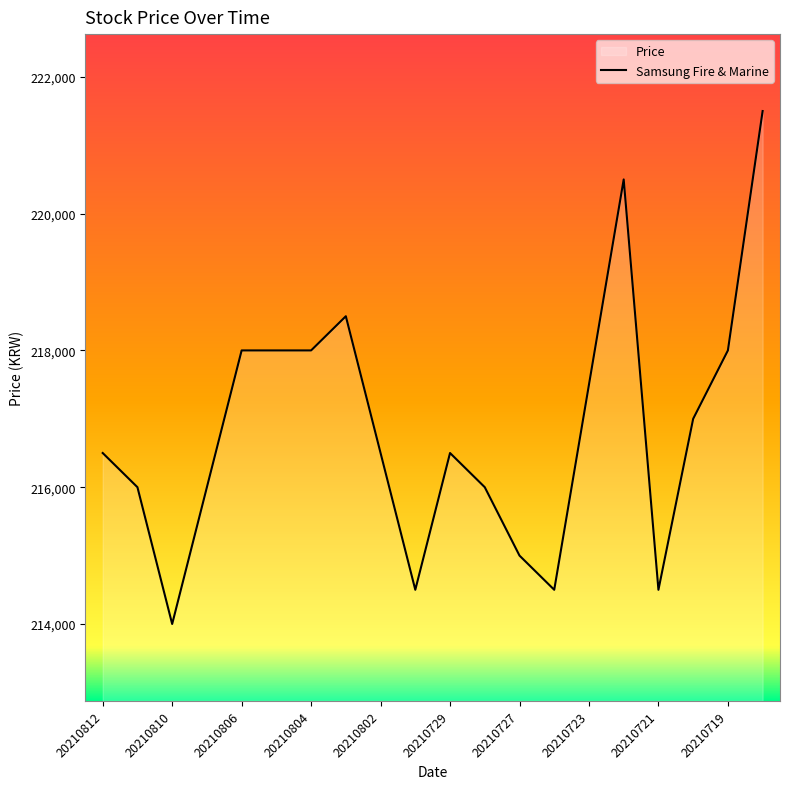

What is the maximum value shown in the chart?

221500